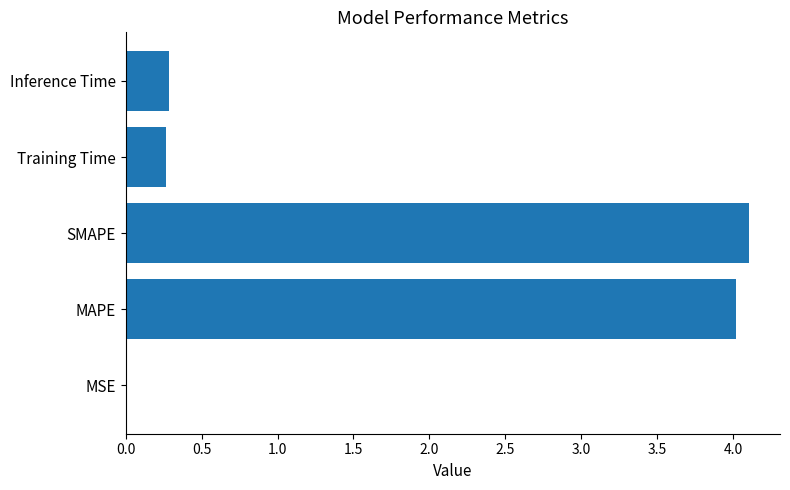

What is the sum of the values at Inference Time and Training Time?

0.5